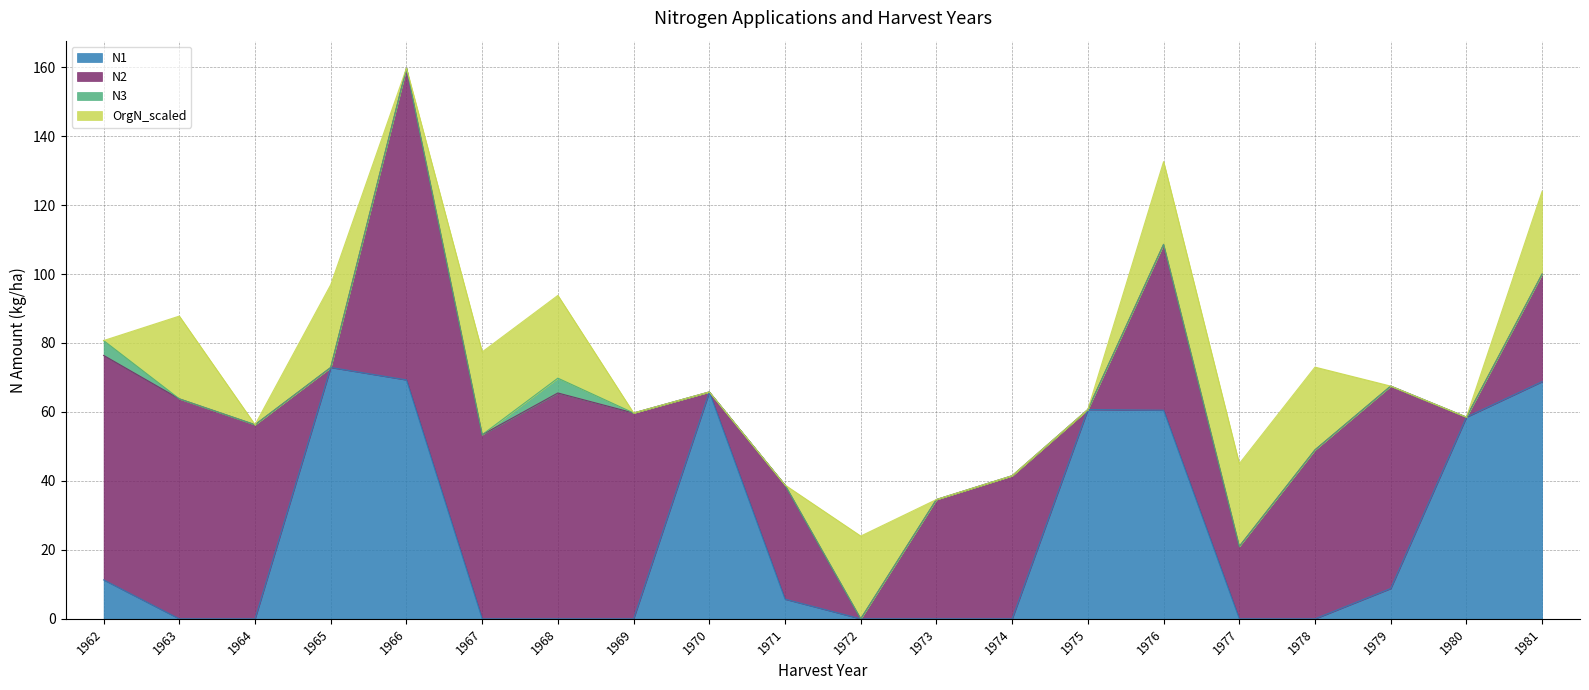

True or false: N1 and N3 intersect in this chart.

False